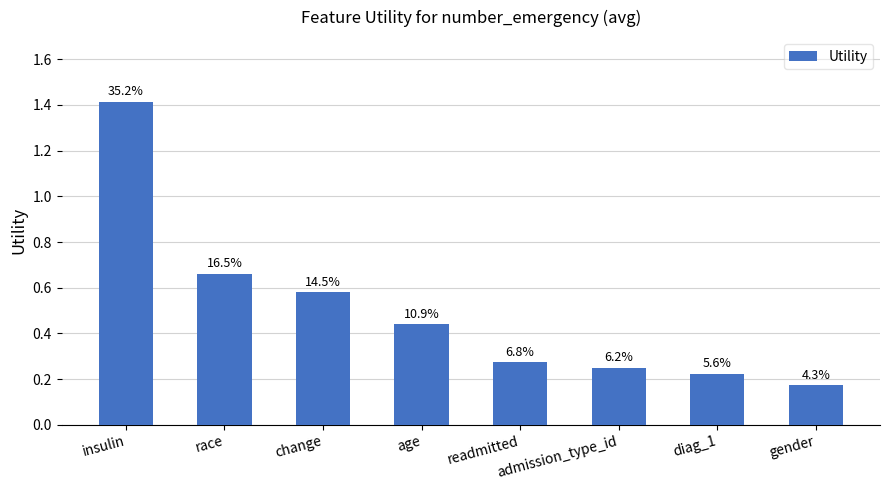

How many bars are there in total?

8